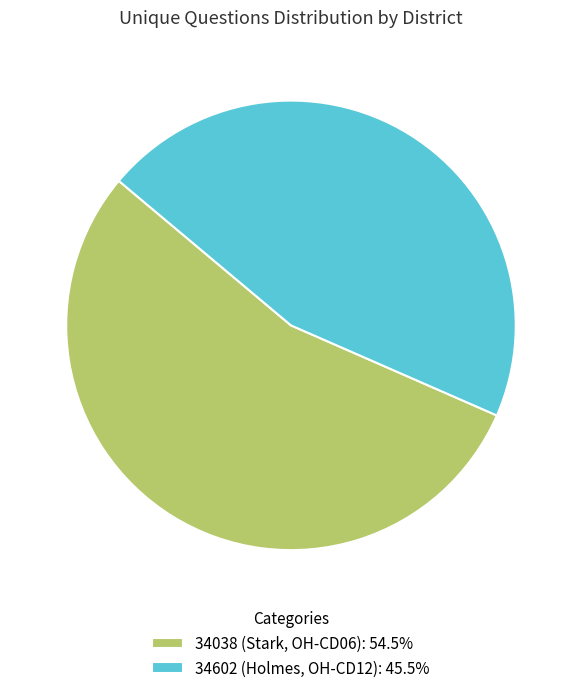

How many segments does this pie chart have?

2